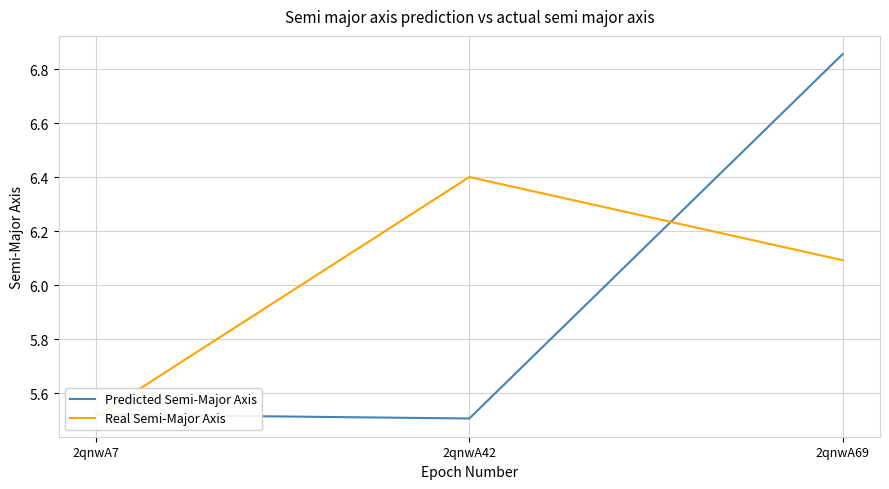

At which label is Real Semi-Major Axis closest to 5?

2qnwA7